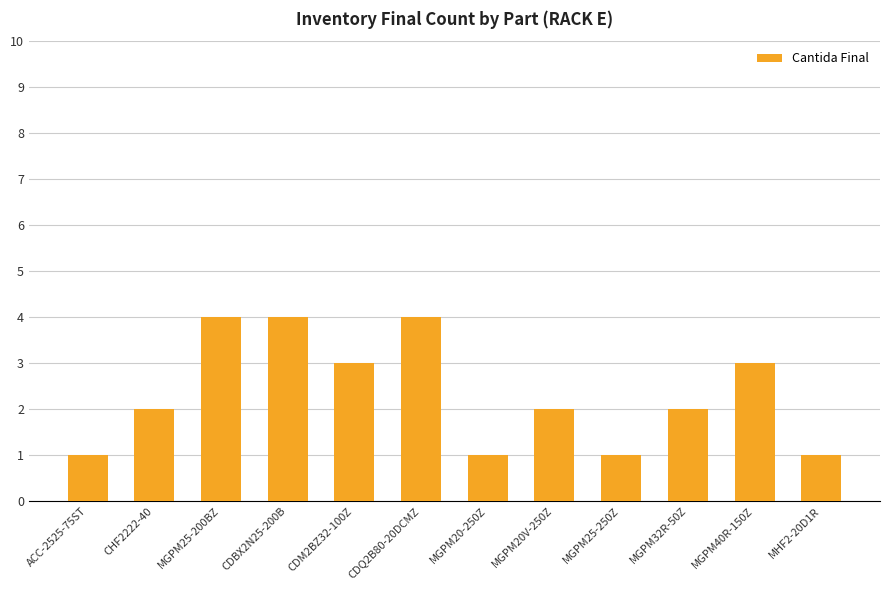

Reading right to left, what are all the values shown in this chart?

MHF2-20D1R=1	MGPM40R-150Z=3	MGPM32R-50Z=2	MGPM25-250Z=1	MGPM20V-250Z=2	MGPM20-250Z=1	CDQ2B80-20DCMZ=4	CDM2BZ32-100Z=3	CDBX2N25-200B=4	MGPM25-200BZ=4	CHF2222-40=2	ACC-2525-75ST=1